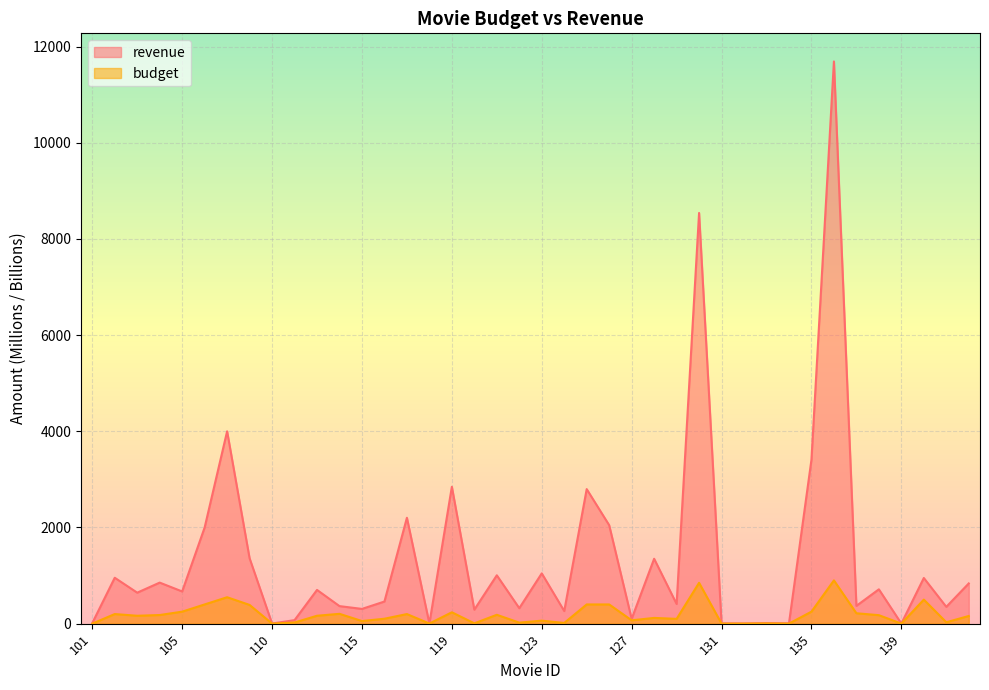

Does the chart display data point markers on the line(s)?

No